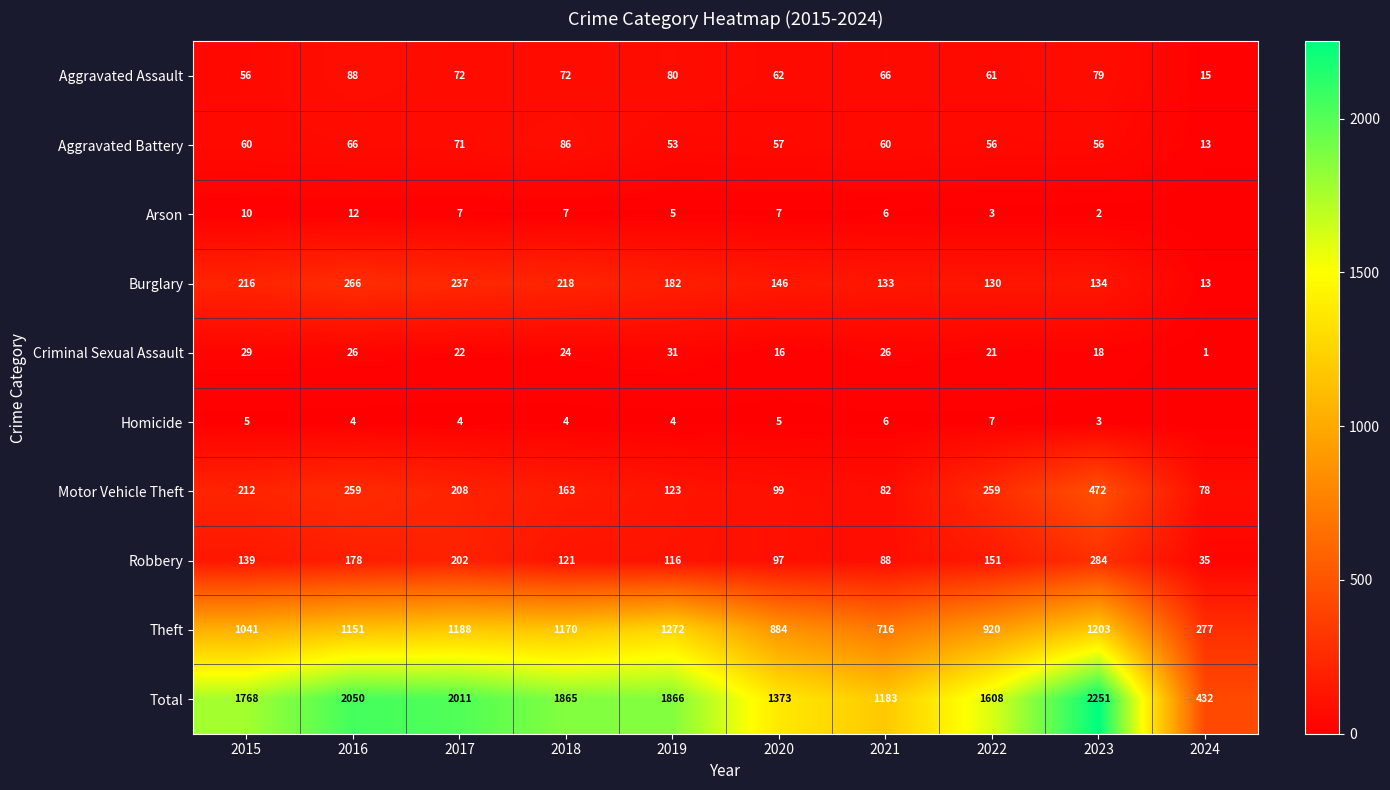

Is the value of Total at 2019 greater than the value of Motor Vehicle Theft at 2016?

Yes